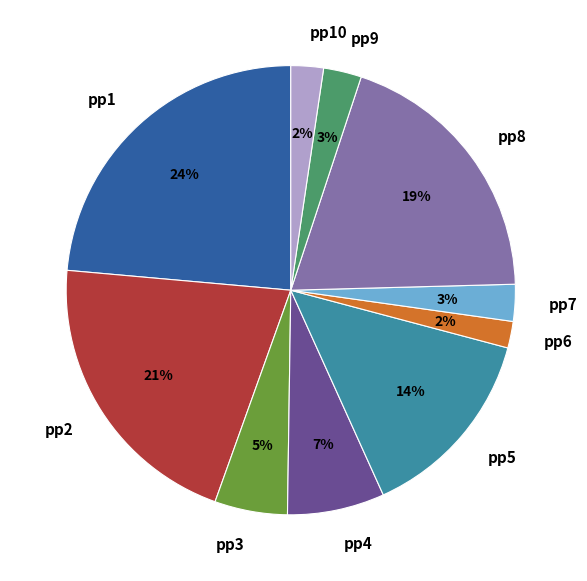

To the nearest percent, what is the difference between the largest and smallest slice percentages?

22%